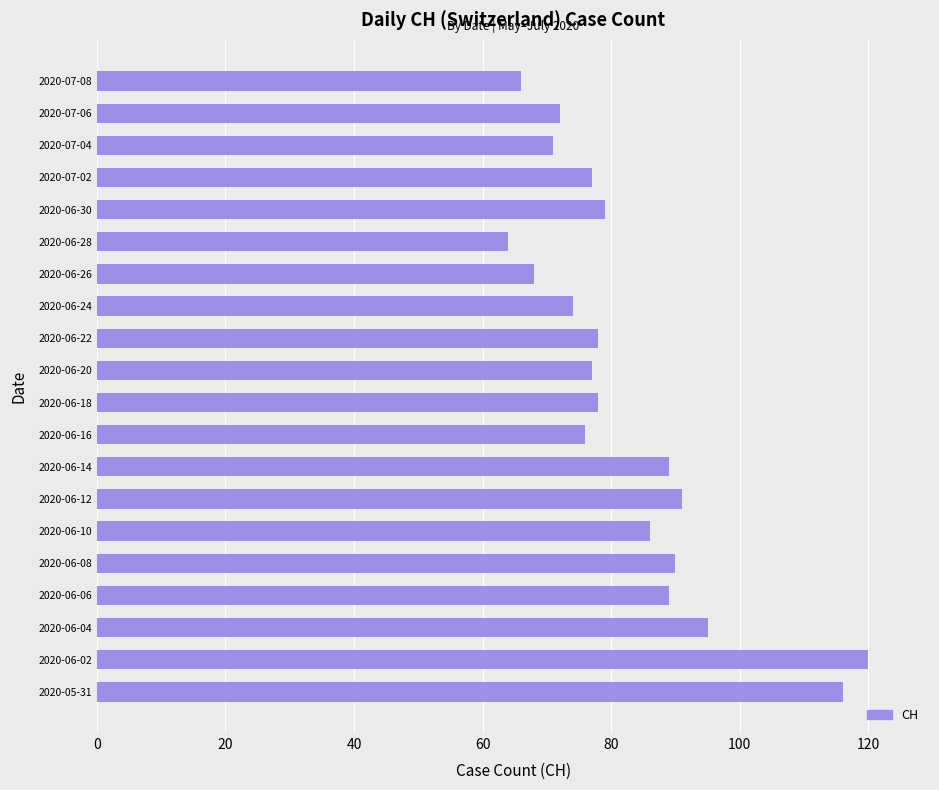

Which label corresponds to the smallest value in the chart?

2020-06-28